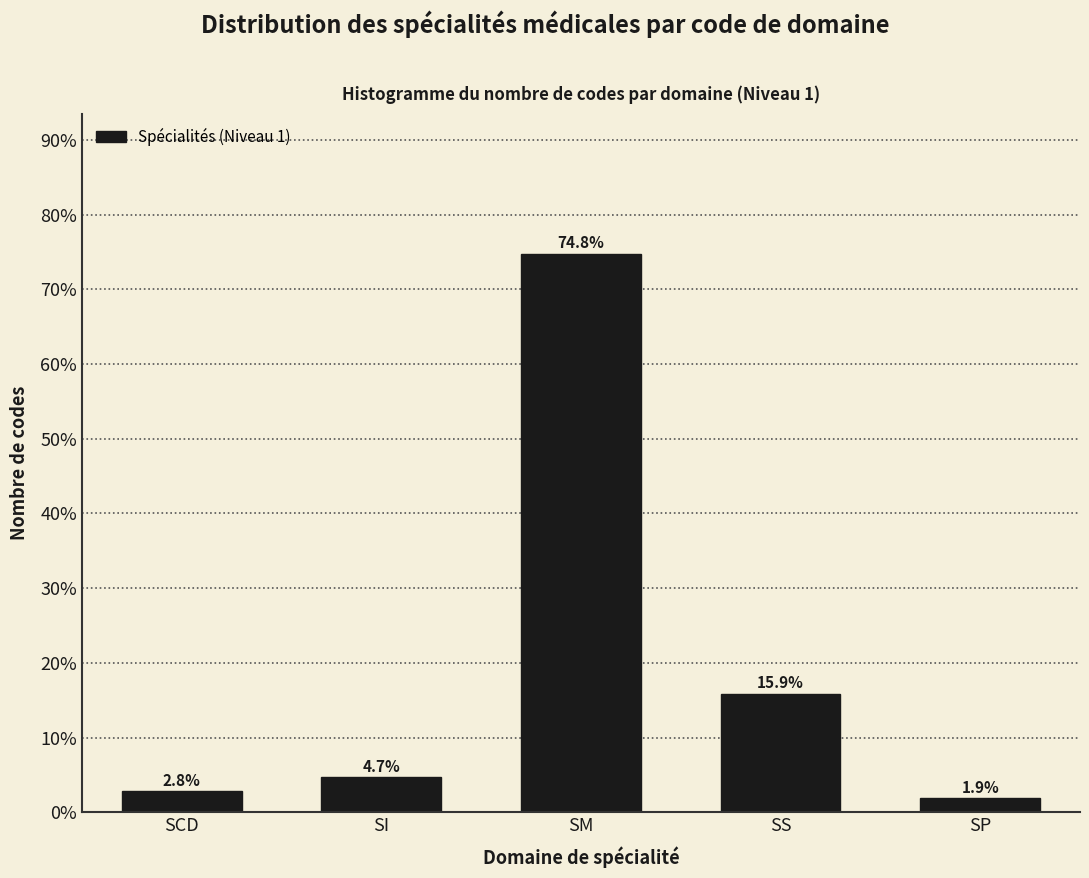

Reading left to right, what are all the values shown in this chart?

2.8	4.7	74.8	15.9	1.9